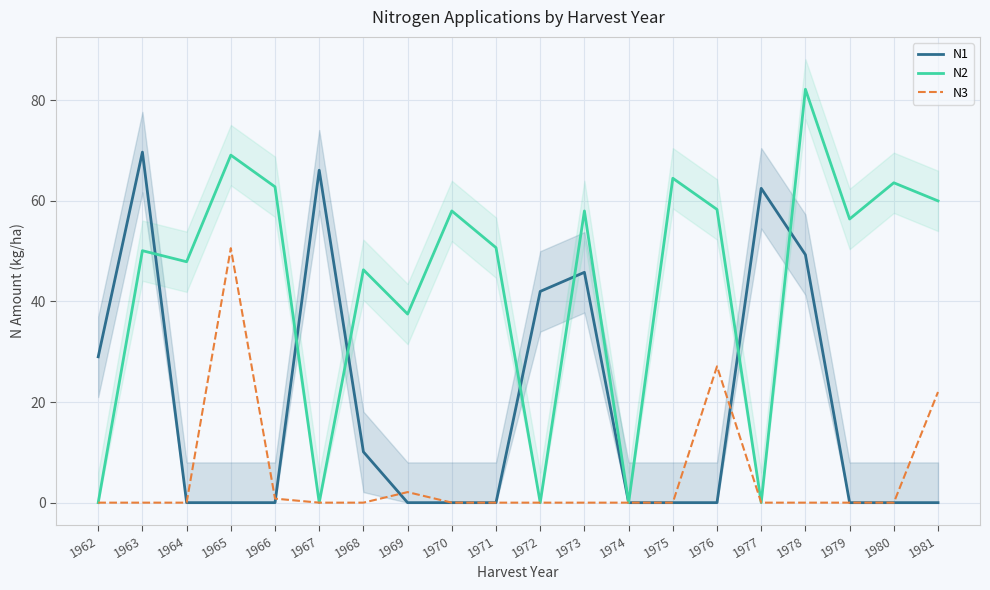

At which category does N2 reach its first local peak?

1963